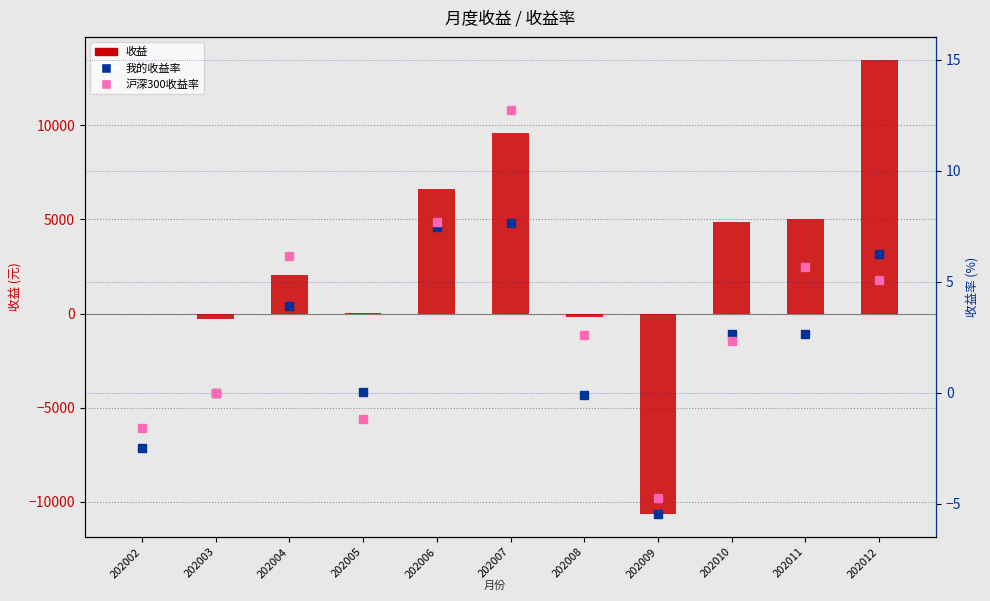

Rank the series at 202011 from highest to lowest value.

收益, 沪深300收益率, 我的收益率